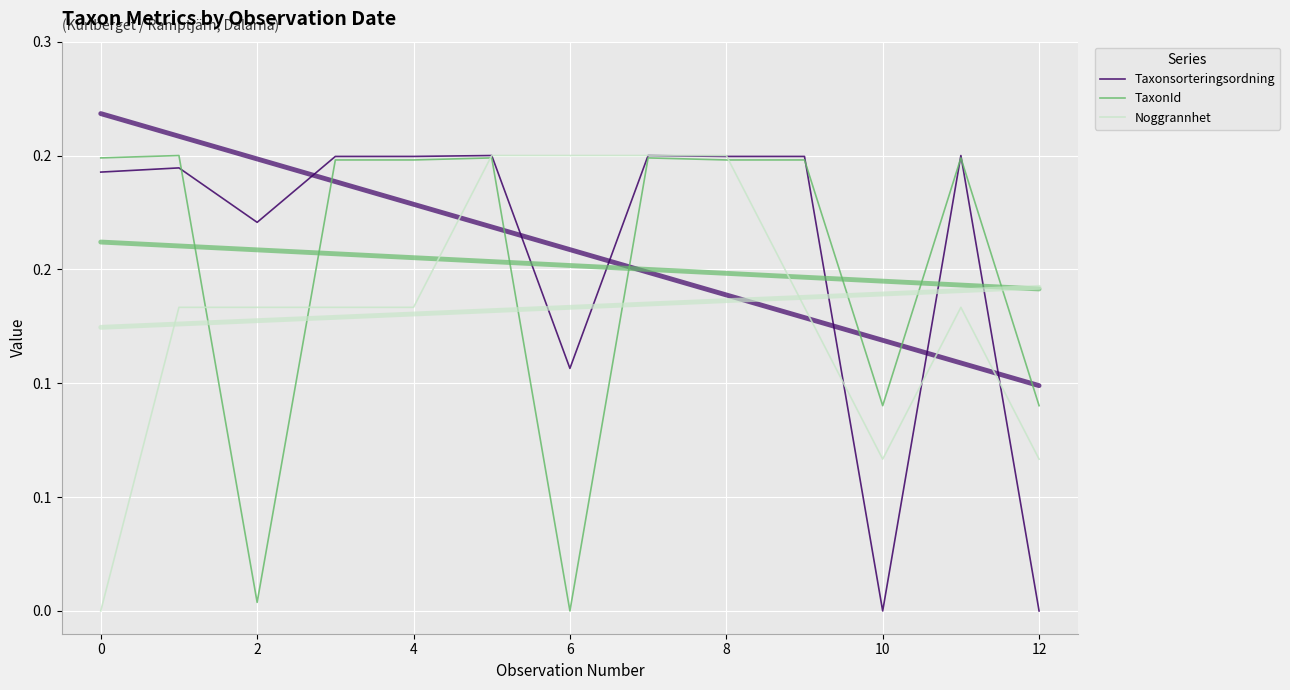

How many Taxonsorteringsordning values are between 0 and 1?

13